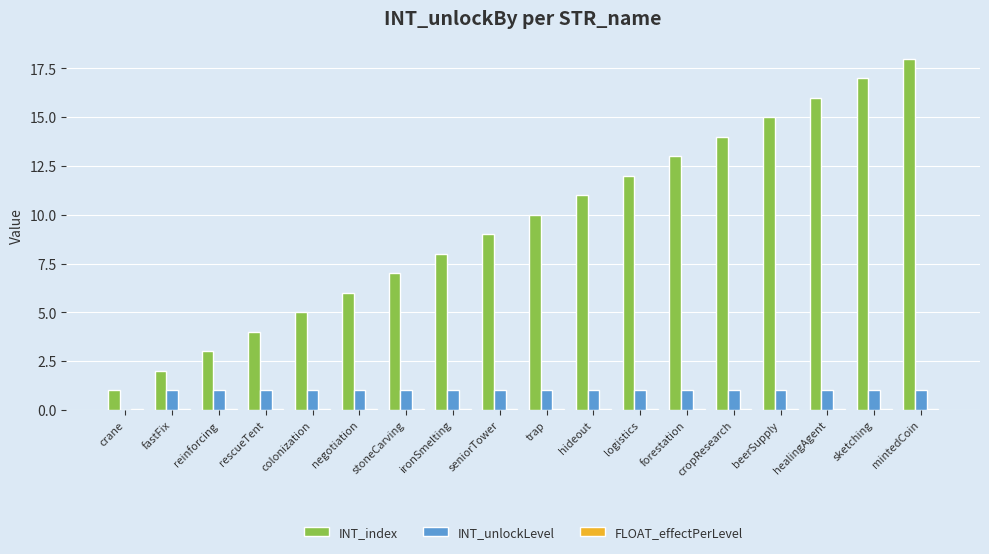

How many groups of bars are there?

18